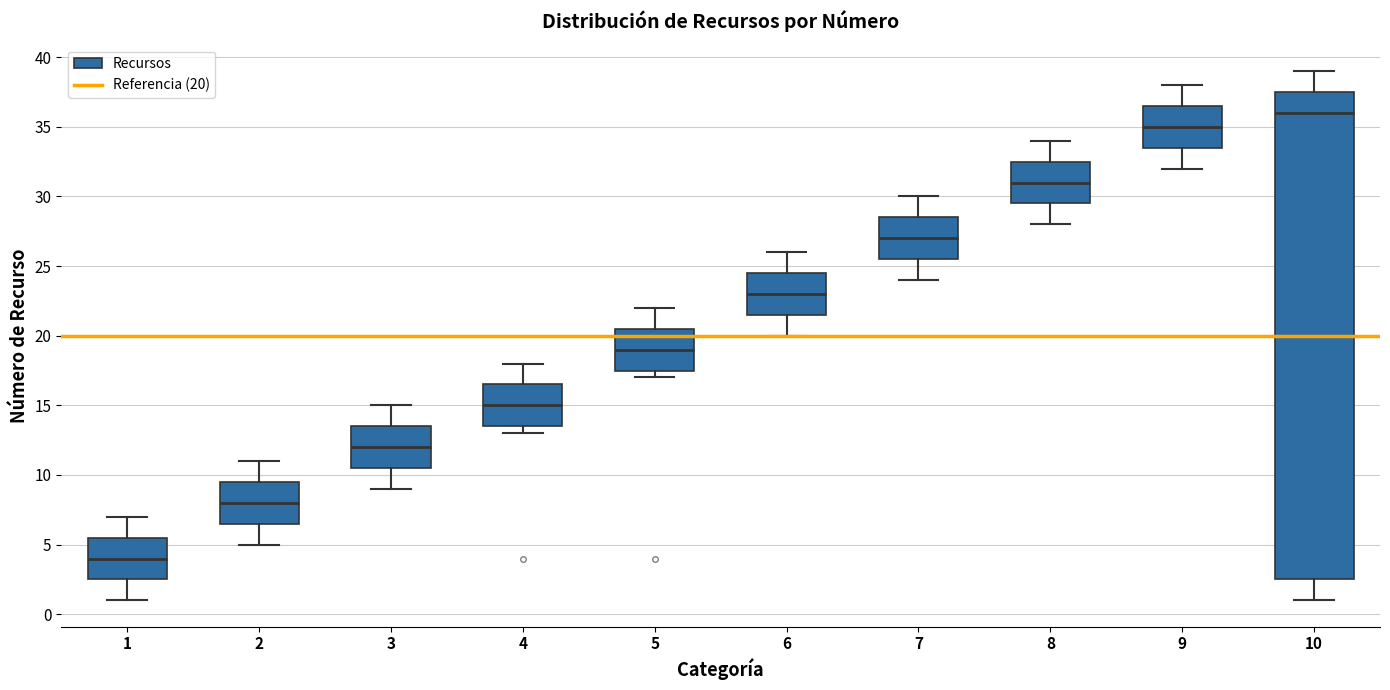

Reading left to right, transcribe this box plot: for each box, give where its median line is, the range the box spans, and where its two whiskers end, as read against the y-axis. The values are not printed on the chart, so give them approximately, as read against the axis.

1: median 4.0, box 2.5 to 5.5, whiskers 1.0 to 7.0
2: median 8.0, box 6.5 to 9.5, whiskers 5.0 to 11.0
3: median 12.0, box 10.5 to 13.5, whiskers 9.0 to 15.0
4: median 15.0, box 13.5 to 16.5, whiskers 13.0 to 18.0
5: median 19.0, box 17.5 to 20.5, whiskers 17.0 to 22.0
6: median 23.0, box 21.5 to 24.5, whiskers 20.0 to 26.0
7: median 27.0, box 25.5 to 28.5, whiskers 24.0 to 30.0
8: median 31.0, box 29.5 to 32.5, whiskers 28.0 to 34.0
9: median 35.0, box 33.5 to 36.5, whiskers 32.0 to 38.0
10: median 36.0, box 2.5 to 37.5, whiskers 1.0 to 39.0